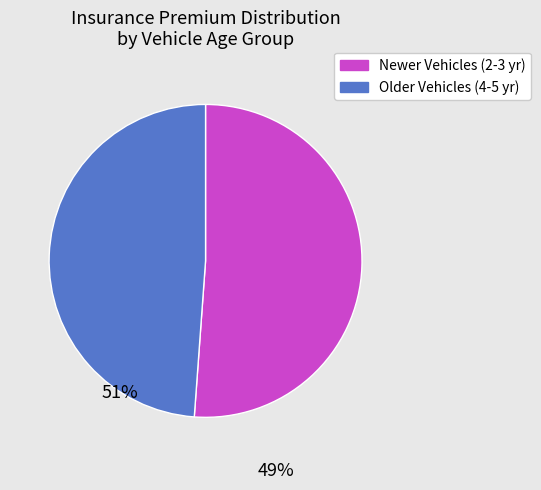

Is there any slice that represents more than half of the pie?

Yes